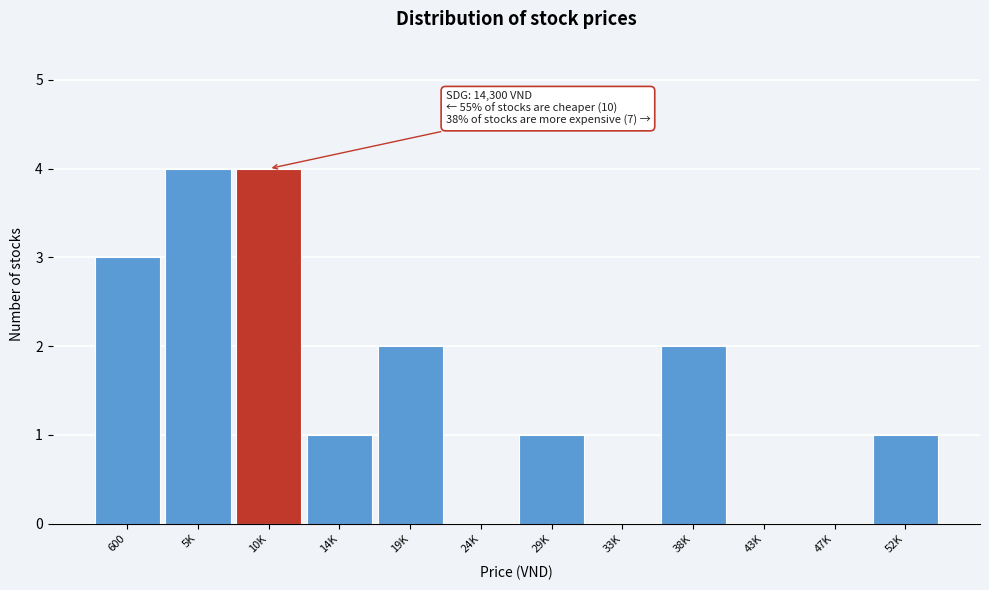

Reading left to right, list all the values displayed in this chart.

600=3	5K=4	10K=4	14K=1	19K=2	24K=0	29K=1	33K=0	38K=2	43K=0	47K=0	52K=1